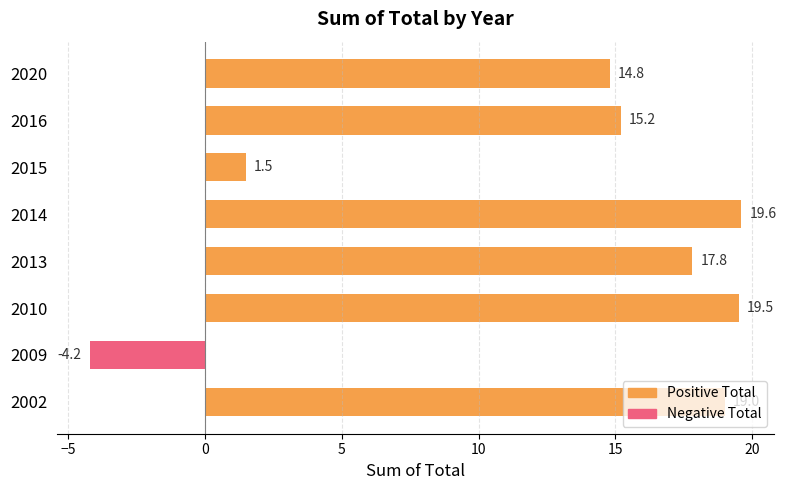

How many bars are there in total?

8